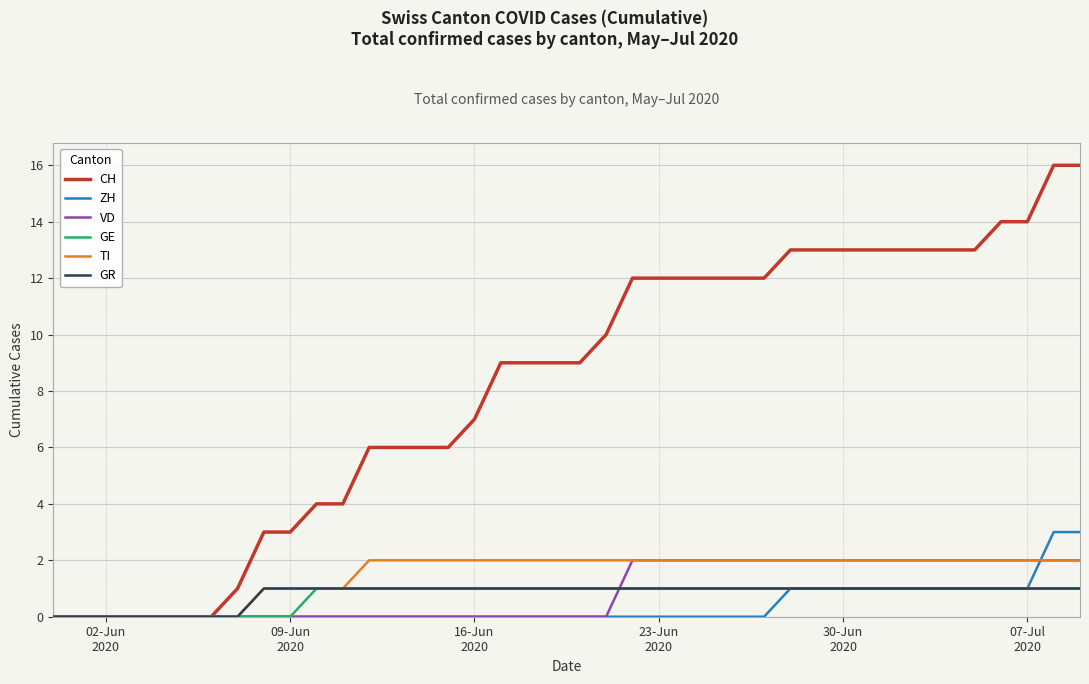

Which series has the largest total across all categories?

CH